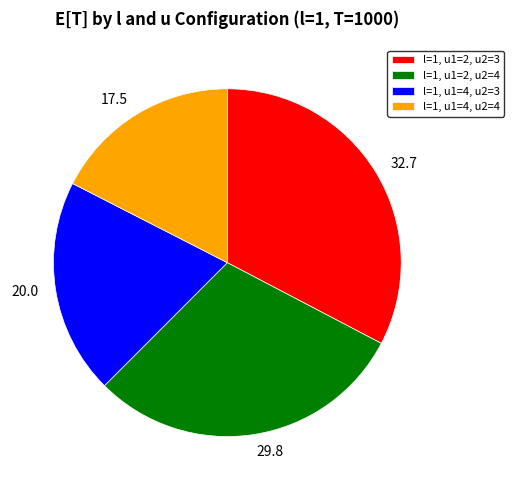

Is it true that l=1, u1=2, u2=4 is 39% of the pie?

False